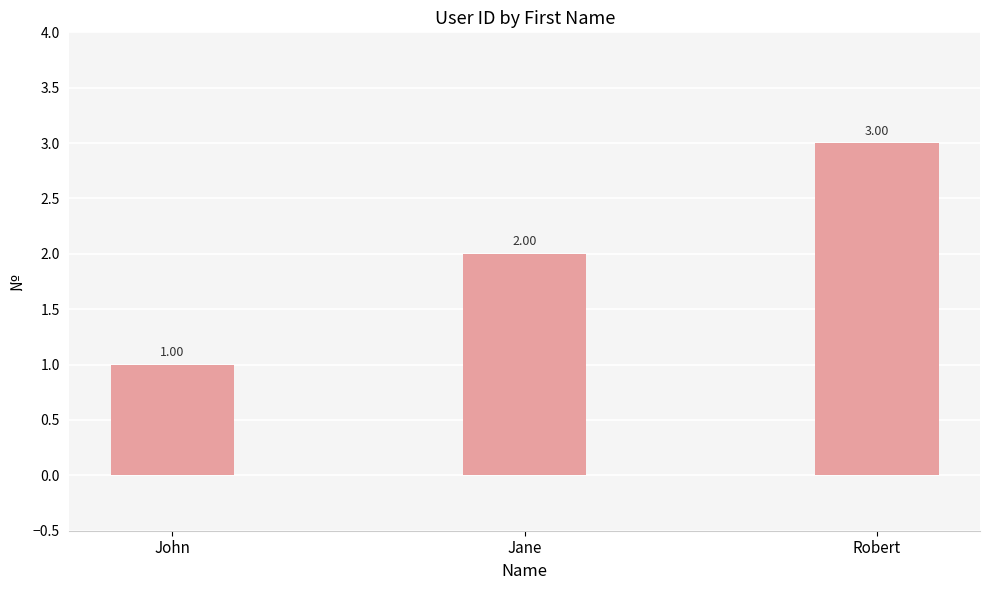

Approximately how many times larger is the value at John compared to Robert?

0.3